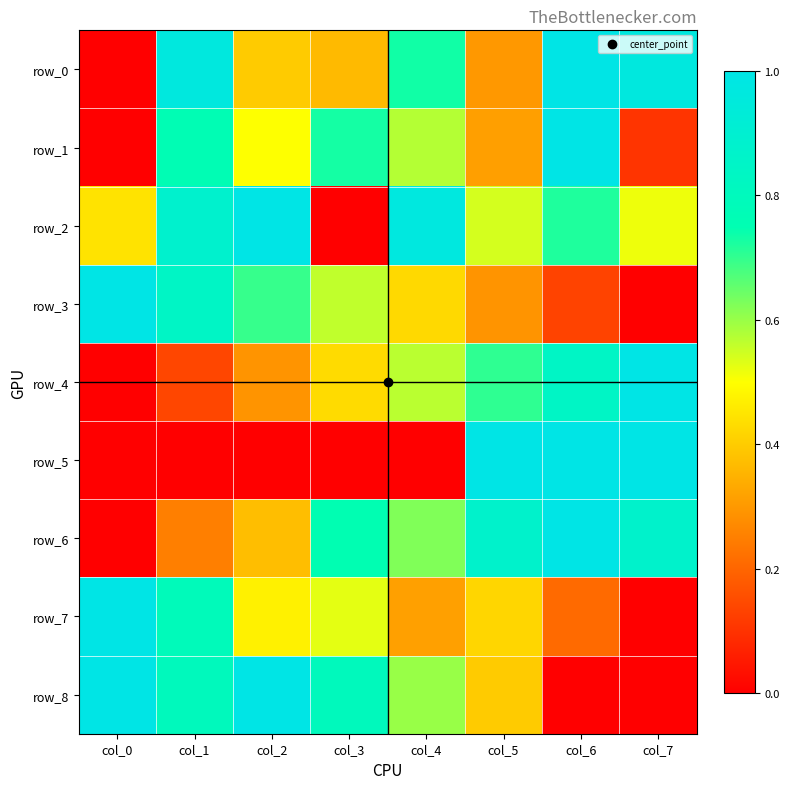

Reading left to right, transcribe all the data shown in this chart.

row_0: col_0=0.0	col_1=1.0	col_2=0.4	col_3=0.4	col_4=0.7	col_5=0.3	col_6=1.0	col_7=1.0
row_1: col_0=0.0	col_1=0.8	col_2=0.5	col_3=0.7	col_4=0.6	col_5=0.3	col_6=1.0	col_7=0.1
row_2: col_0=0.4	col_1=0.9	col_2=1.0	col_3=0.0	col_4=1.0	col_5=0.5	col_6=0.7	col_7=0.5
row_3: col_0=1.0	col_1=0.8	col_2=0.7	col_3=0.6	col_4=0.4	col_5=0.3	col_6=0.1	col_7=0.0
row_4: col_0=0.0	col_1=0.1	col_2=0.3	col_3=0.4	col_4=0.6	col_5=0.7	col_6=0.8	col_7=1.0
row_5: col_0=0.0	col_1=0.0	col_2=0.0	col_3=0.0	col_4=0.0	col_5=1.0	col_6=1.0	col_7=1.0
row_6: col_0=0.0	col_1=0.2	col_2=0.4	col_3=0.8	col_4=0.6	col_5=0.9	col_6=1.0	col_7=0.9
row_7: col_0=1.0	col_1=0.8	col_2=0.5	col_3=0.5	col_4=0.3	col_5=0.4	col_6=0.2	col_7=0.0
row_8: col_0=1.0	col_1=0.8	col_2=1.0	col_3=0.8	col_4=0.6	col_5=0.4	col_6=0.0	col_7=0.0